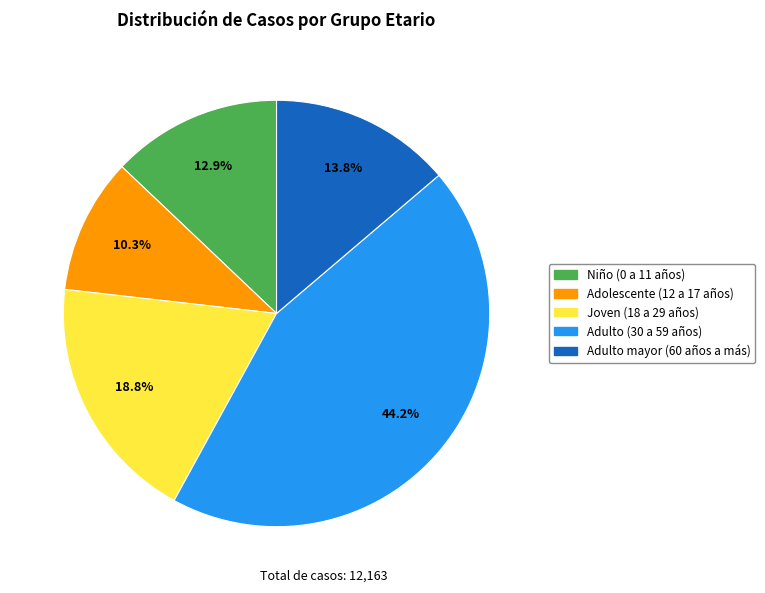

Which category has the smallest portion of the pie?

Adolescente (12 a 17 años)